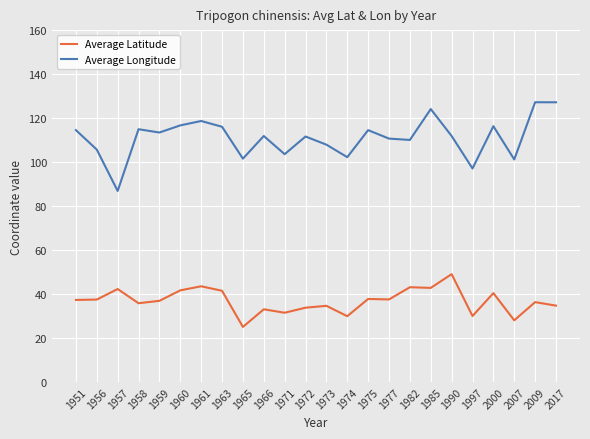

What is the value of the Average Latitude point at the 8th from the left?

41.5